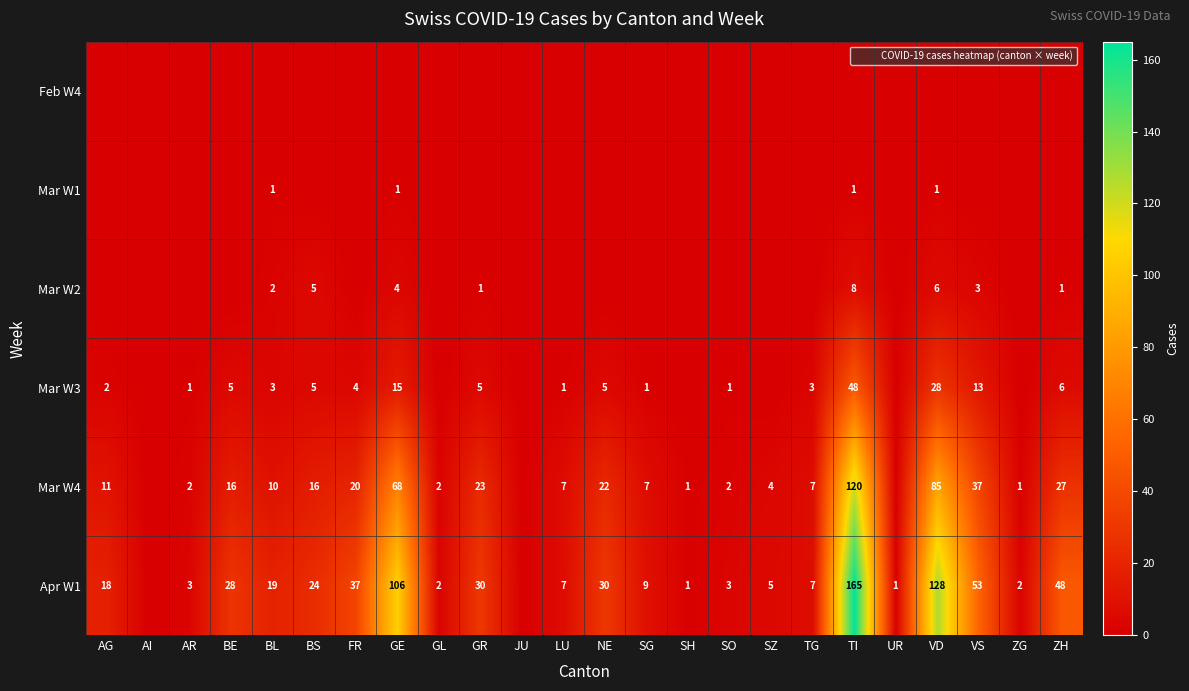

Count the Mar W1 values in the range 0 to 1.

24